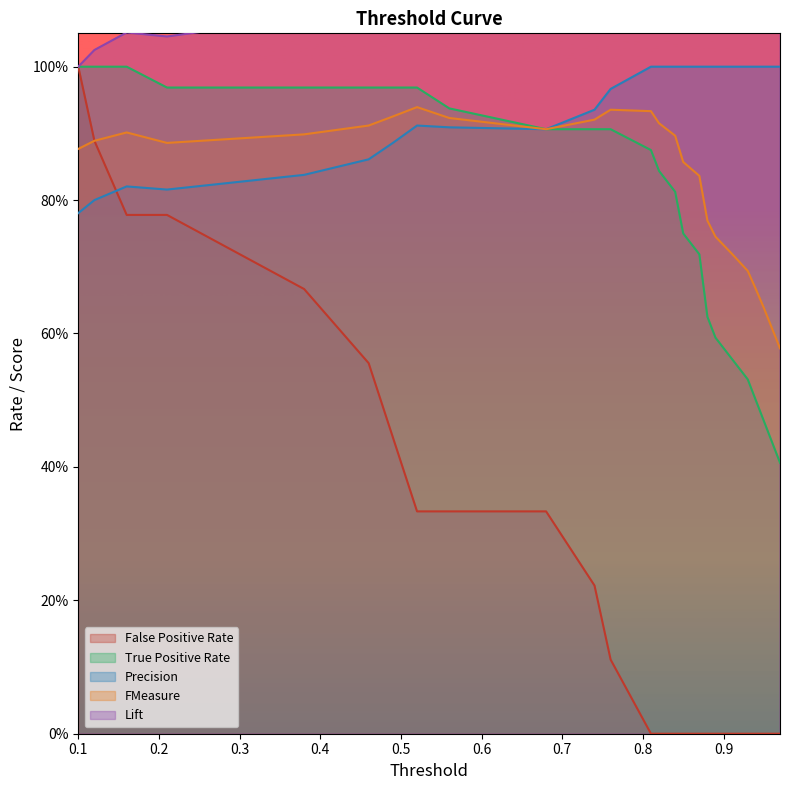

At how many categories does at least one series exceed 1?

23